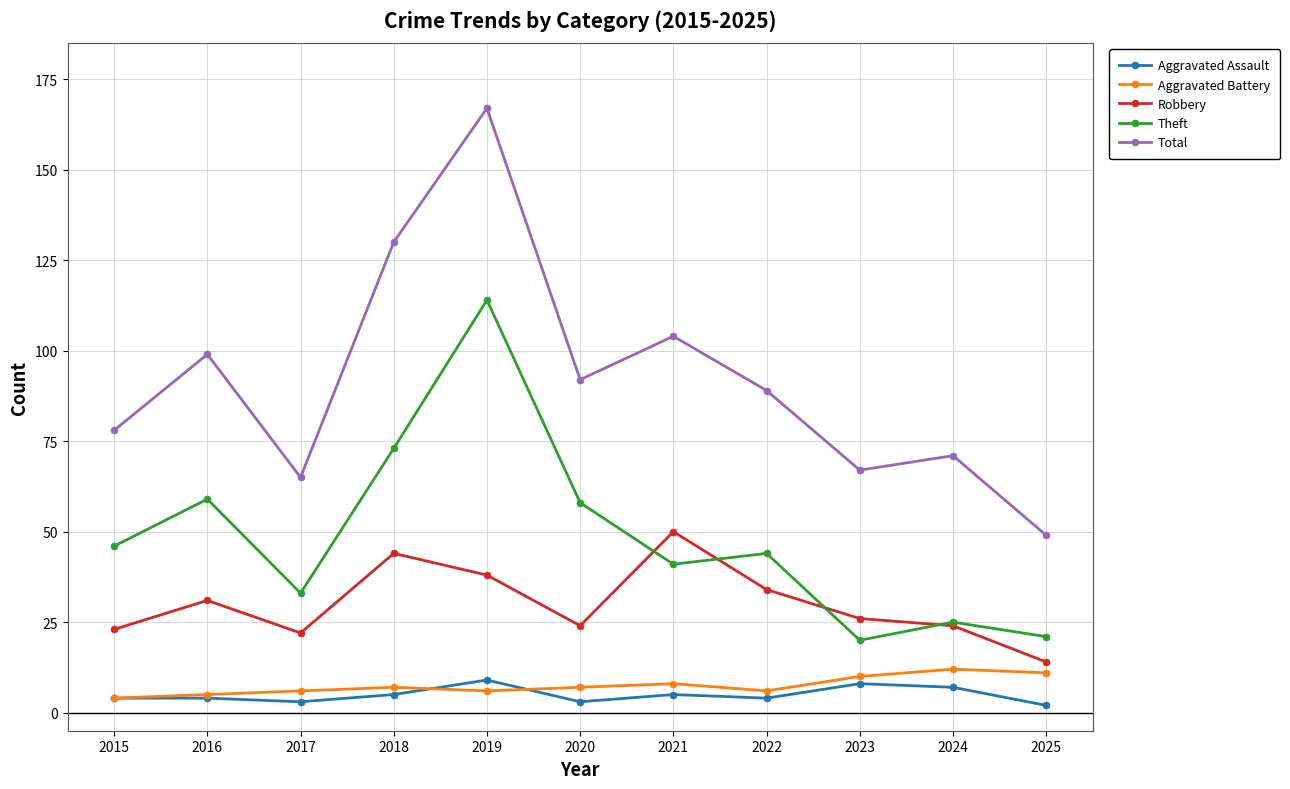

What is the average value of the Aggravated Assault series?

5